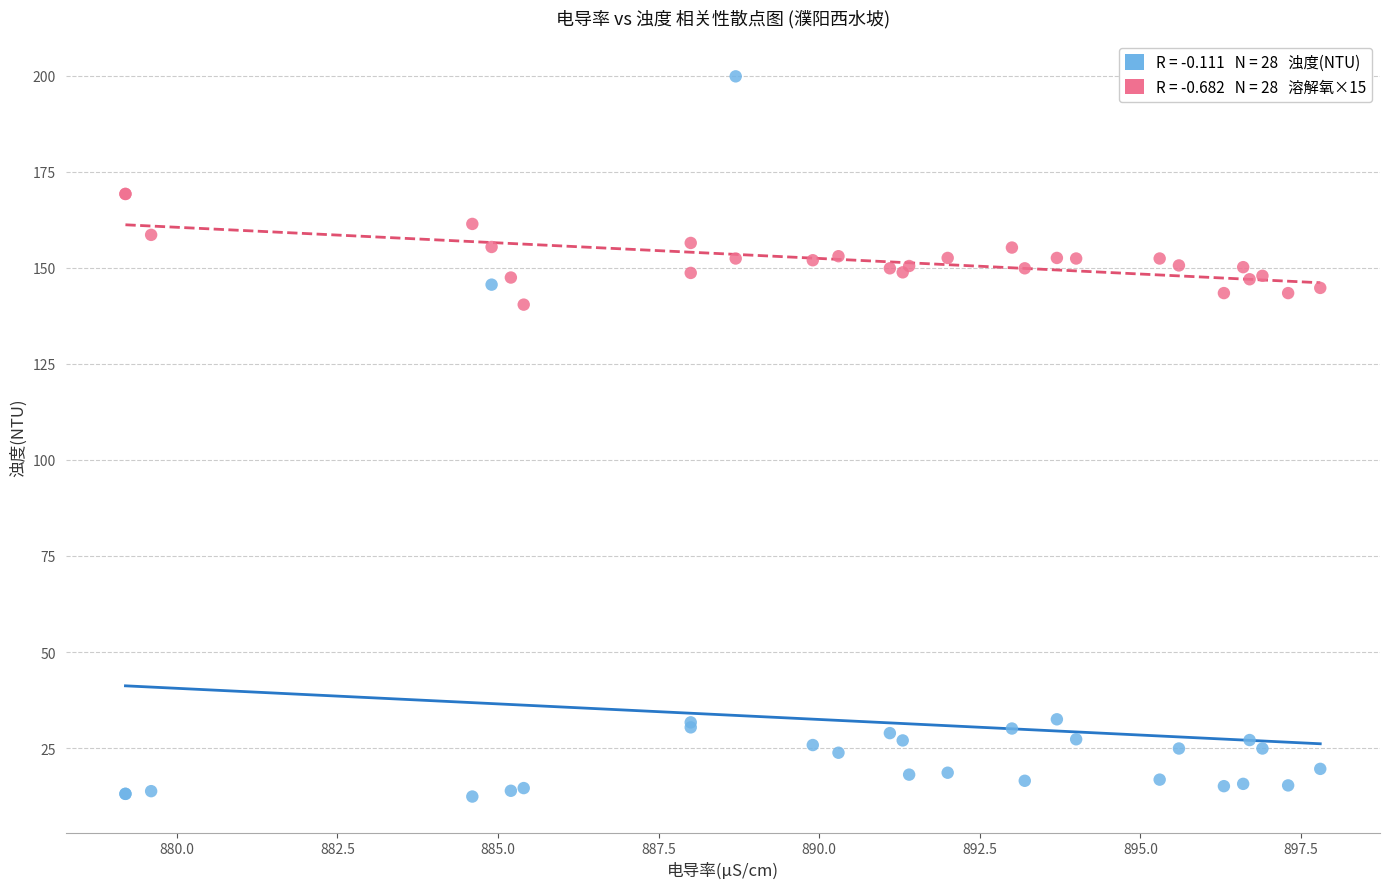

Across all series, what Y value is closest to 106?

140.4